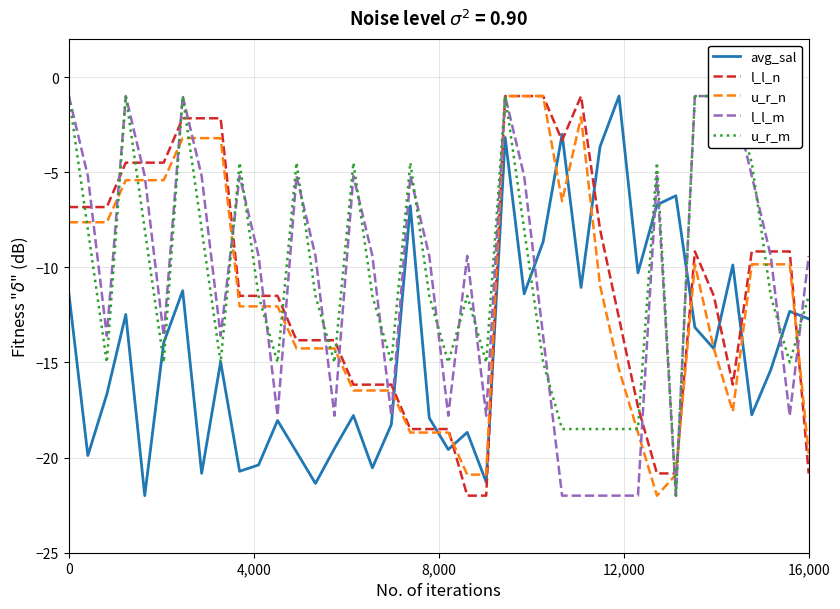

Reading right to left, what are all the values shown in this chart?

avg_sal: -12.7	-12.3	-15.4	-17.8	-9.9	-14.3	-13.2	-6.2	-6.7	-10.3	-1.0	-3.7	-11.1	-3.0	-8.7	-11.4	-3.2	-21.3	-18.7	-19.6	-17.9	-6.8	-18.3	-20.5	-17.8	-19.5	-21.4	-19.7	-18.1	-20.4	-20.7	-15.0	-20.8	-11.2	-14.0	-22.0	-12.5	-16.7	-19.9	-11.4
l_l_n: -20.8	-9.2	-9.2	-9.2	-16.2	-11.5	-9.2	-20.8	-20.8	-17.3	-12.7	-8.0	-1.0	-3.3	-1.0	-1.0	-1.0	-22.0	-22.0	-18.5	-18.5	-18.5	-16.2	-16.2	-16.2	-13.8	-13.8	-13.8	-11.5	-11.5	-11.5	-2.2	-2.2	-2.2	-4.5	-4.5	-4.5	-6.8	-6.8	-6.8
u_r_n: -19.8	-9.8	-9.8	-9.8	-17.6	-14.3	-9.8	-20.9	-22.0	-18.7	-15.4	-10.9	-2.1	-6.5	-1.0	-1.0	-1.0	-20.9	-20.9	-18.7	-18.7	-18.7	-16.5	-16.5	-16.5	-14.3	-14.3	-14.3	-12.1	-12.1	-12.1	-3.2	-3.2	-3.2	-5.4	-5.4	-5.4	-7.6	-7.6	-7.6
l_l_m: -9.4	-17.8	-9.4	-5.2	-1.0	-1.0	-1.0	-22.0	-5.2	-22.0	-22.0	-22.0	-22.0	-22.0	-13.6	-5.2	-1.0	-17.8	-9.4	-17.8	-9.4	-5.2	-17.8	-9.4	-5.2	-17.8	-9.4	-5.2	-17.8	-9.4	-5.2	-13.6	-5.2	-1.0	-13.6	-5.2	-1.0	-13.6	-5.2	-1.0
u_r_m: -11.5	-15.0	-11.5	-4.5	-1.0	-1.0	-1.0	-22.0	-4.5	-18.5	-18.5	-18.5	-18.5	-18.5	-15.0	-8.0	-1.0	-15.0	-11.5	-15.0	-11.5	-4.5	-15.0	-11.5	-4.5	-15.0	-11.5	-4.5	-15.0	-11.5	-4.5	-15.0	-8.0	-1.0	-15.0	-8.0	-1.0	-15.0	-8.0	-1.0